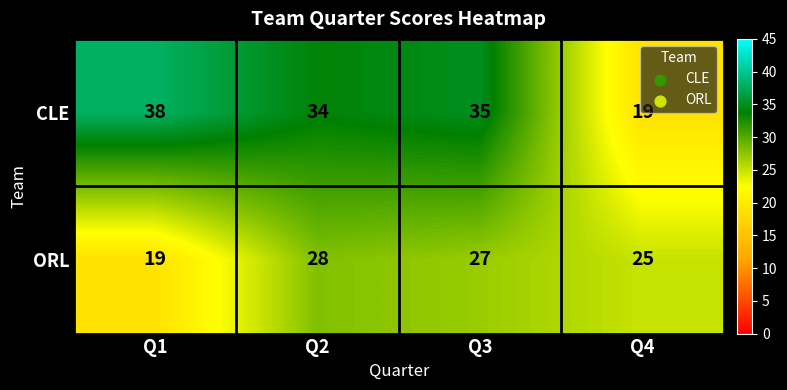

What is the difference between the highest and lowest values at Q2?

6